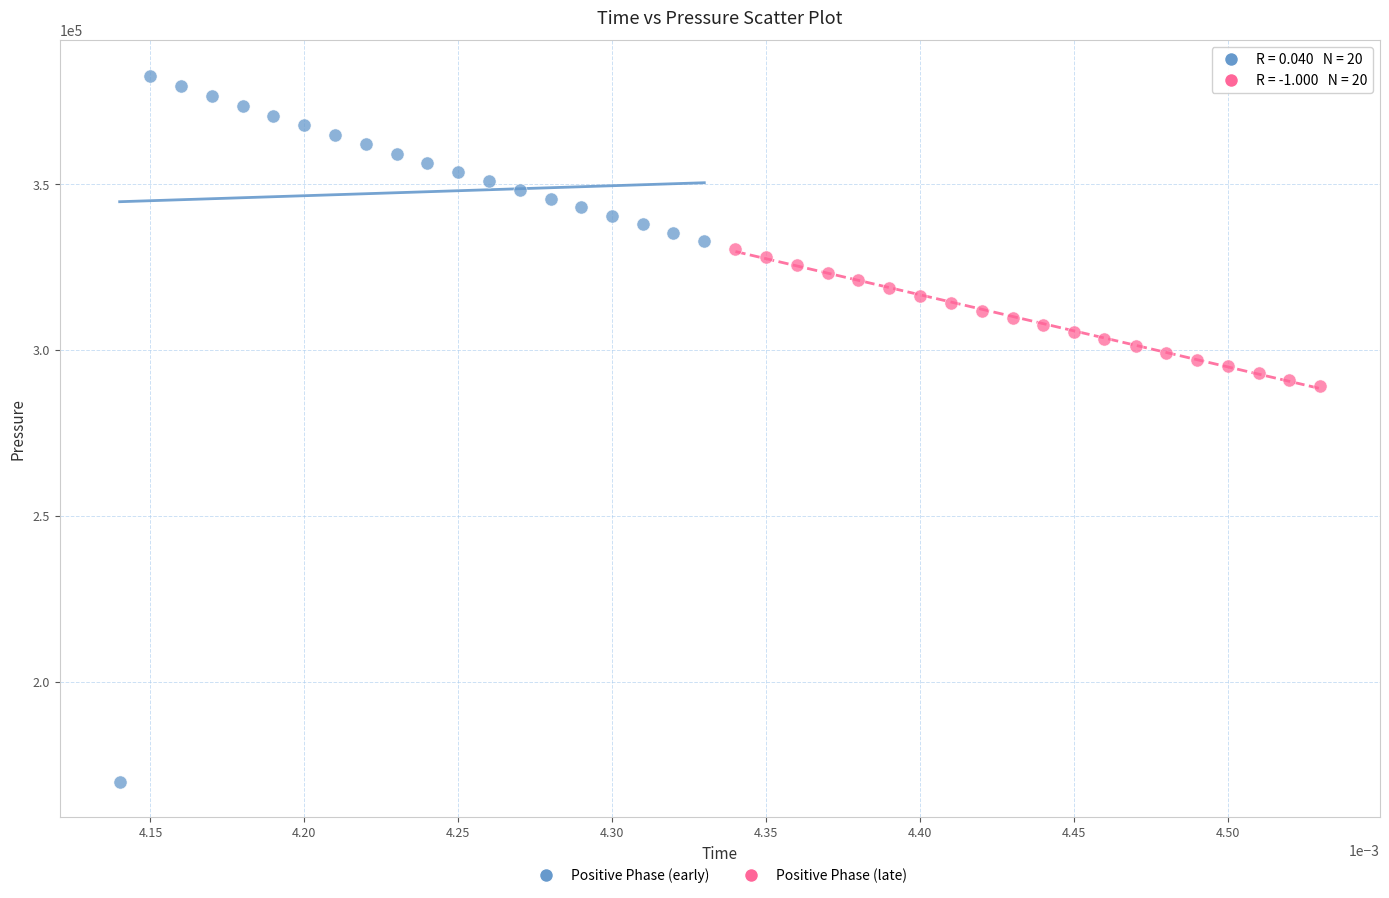

Which series reaches the maximum Y coordinate?

Positive Phase (early)